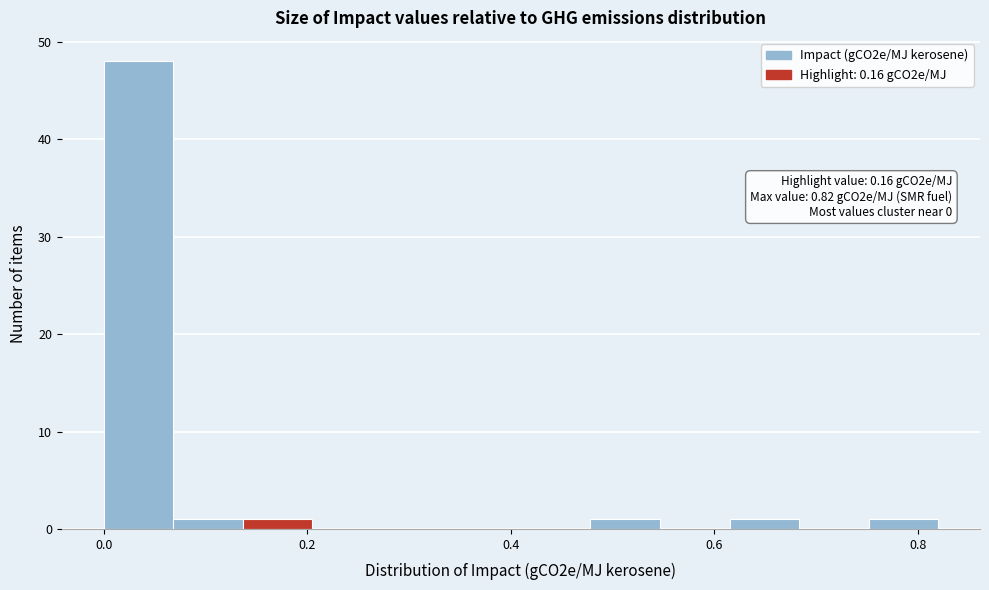

Around what value on the x-axis is the tallest bar? Give the approximate position of its centre, as read against the axis.

0.04